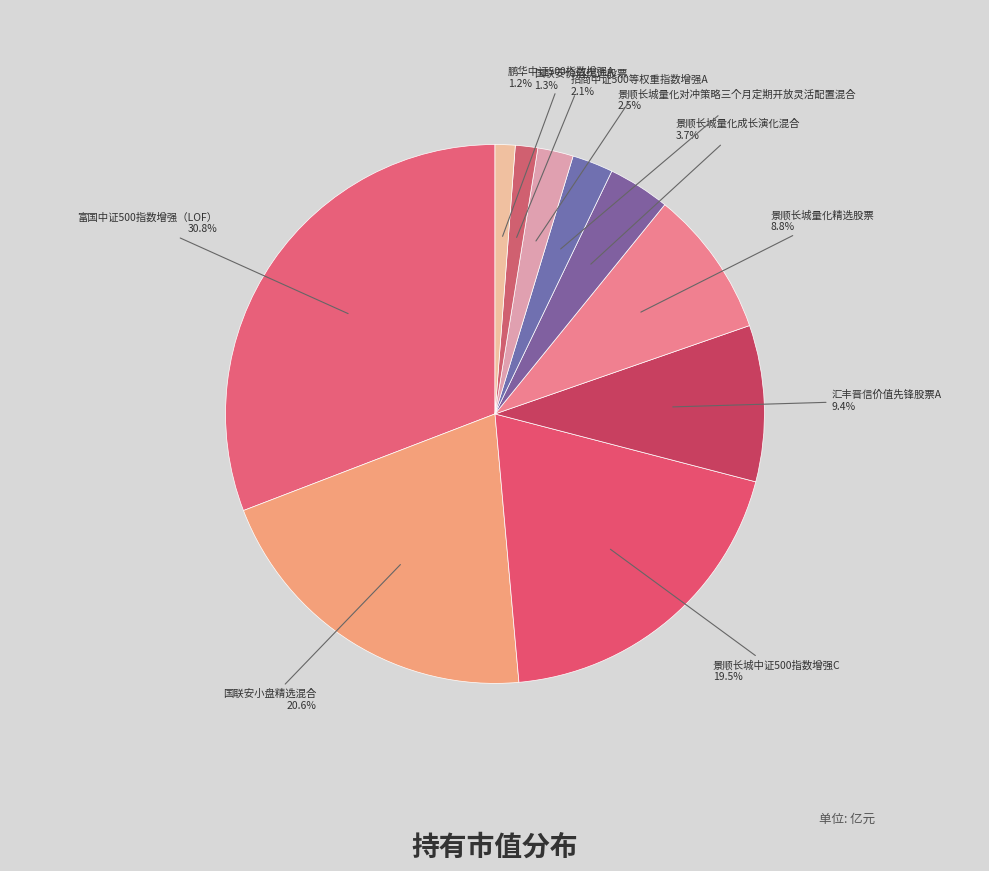

How many slices are in this pie chart?

10